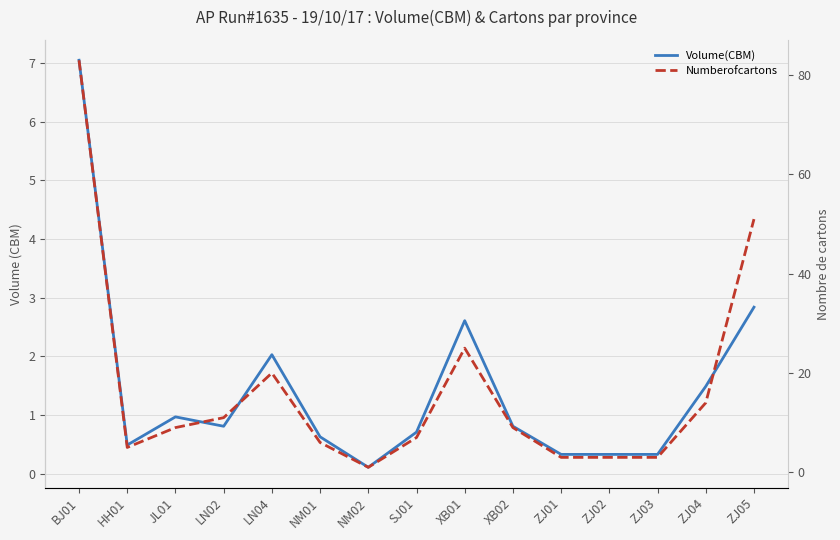

What position from the right is NM02?

9